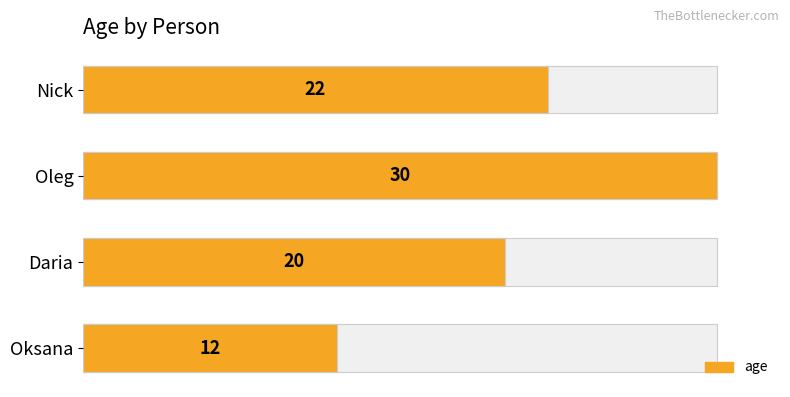

What is the value of the age bar at the 2nd from the left?

30